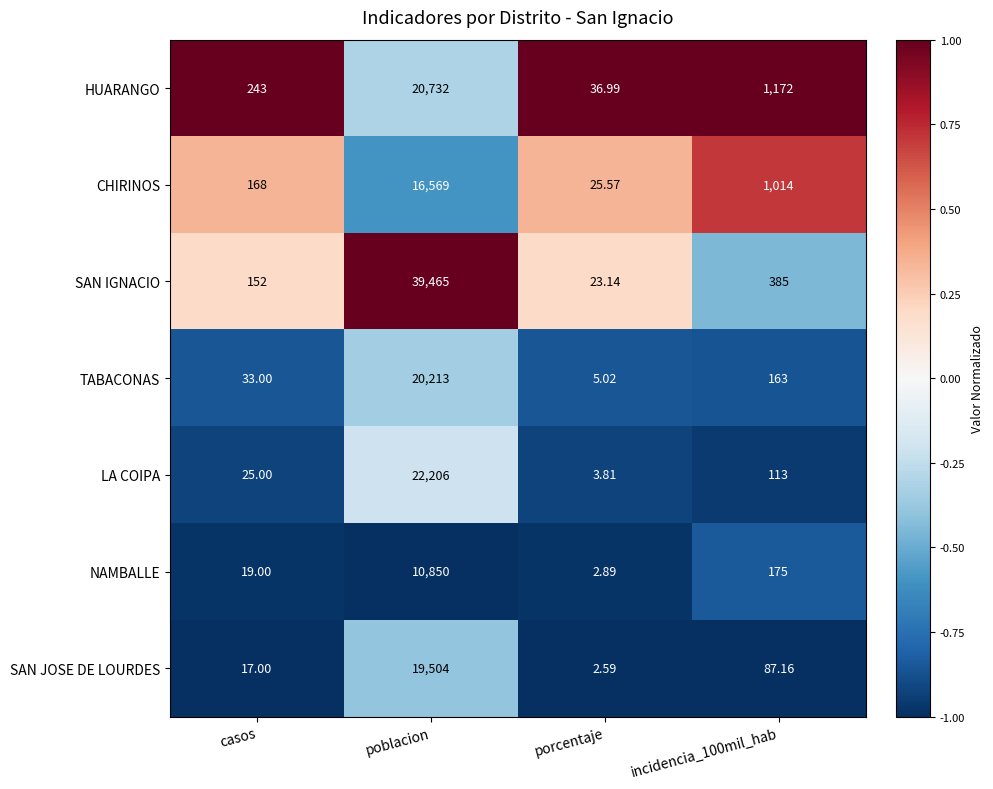

At which label does SAN IGNACIO first exceed 385?

poblacion